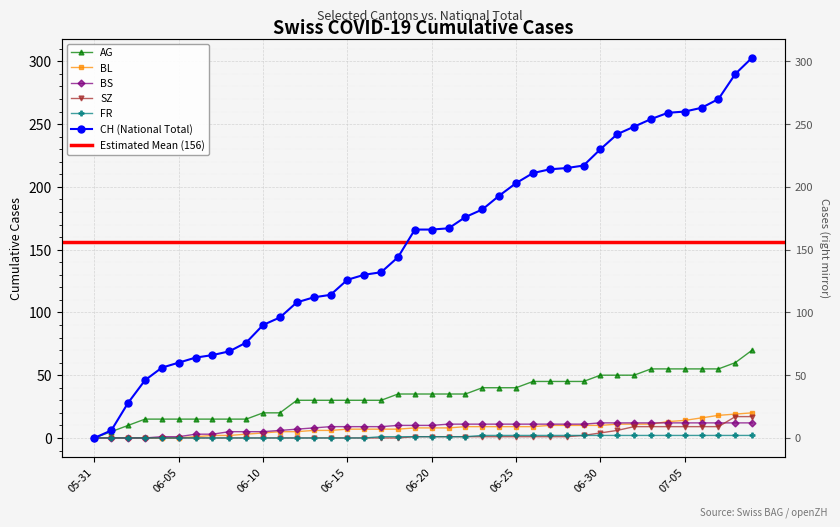

Reading left to right, list all the values displayed in this chart.

CH: 0	6	28	46	56	60	64	66	69	76	90	96	108	112	114	126	130	132	144	166	166	167	176	182	193	203	211	214	215	217	230	242	248	254	259	260	263	270	290	303
BL: 0	0	0	0	0	0	1	2	2	3	4	5	5	6	6	7	7	7	7	8	8	8	9	9	9	9	9	10	10	10	10	11	11	11	13	14	16	18	19	20
AG: 0	5	10	15	15	15	15	15	15	15	20	20	30	30	30	30	30	30	35	35	35	35	35	40	40	40	45	45	45	45	50	50	50	55	55	55	55	55	60	70
BS: 0	0	0	0	1	1	3	3	5	5	5	6	7	8	9	9	9	9	10	10	10	11	11	11	11	11	11	11	11	11	12	12	12	12	12	12	12	12	12	12
SZ: 0	0	0	0	0	0	0	0	0	0	0	0	0	0	0	0	0	0	0	1	1	1	1	1	1	1	1	1	1	2	4	6	9	9	9	9	9	9	17	17
FR: 0	0	0	0	0	0	0	0	0	0	0	0	0	0	0	0	0	1	1	1	1	1	1	2	2	2	2	2	2	2	2	2	2	2	2	2	2	2	2	2